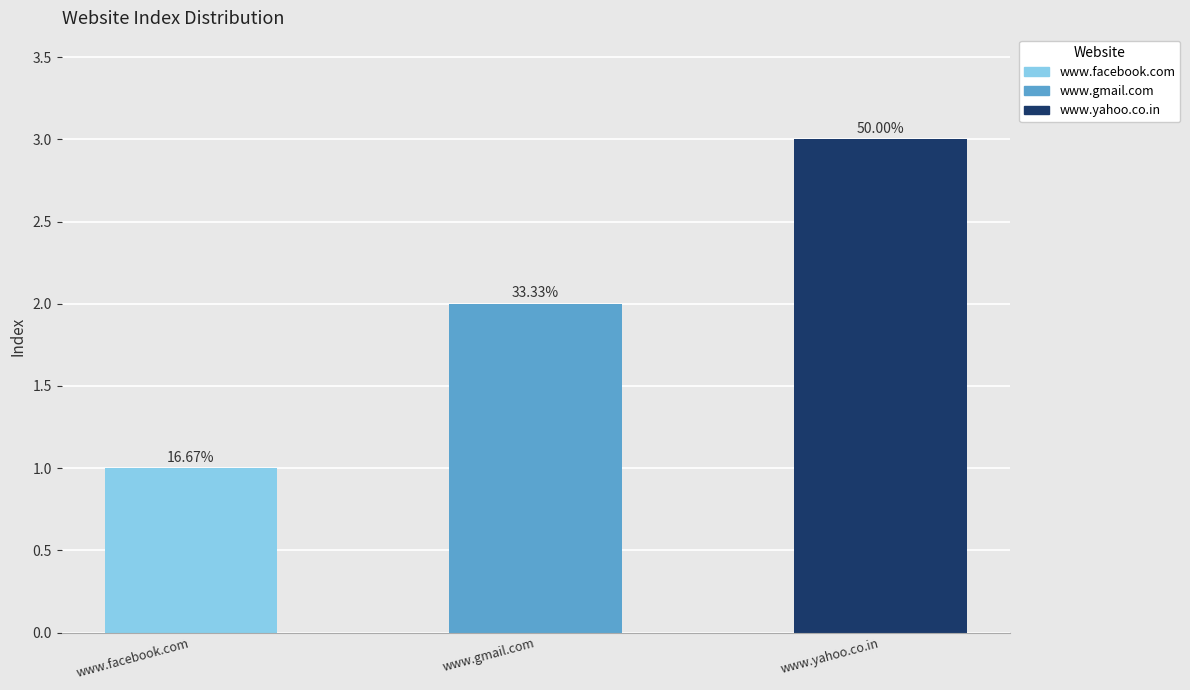

Count the values in the range 1 to 3.

3